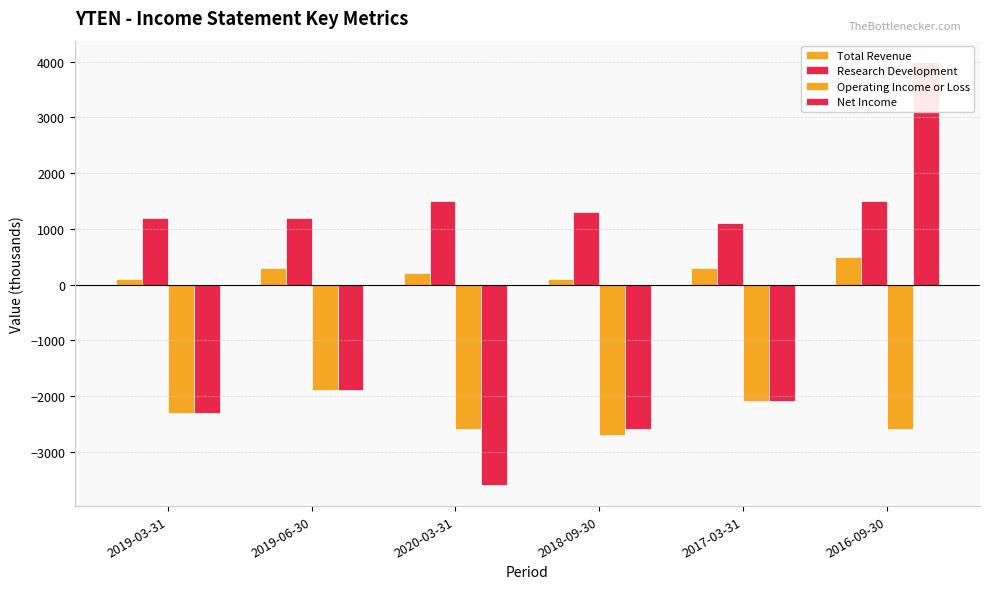

How many data points in Operating Income or Loss are less than -2300?

3